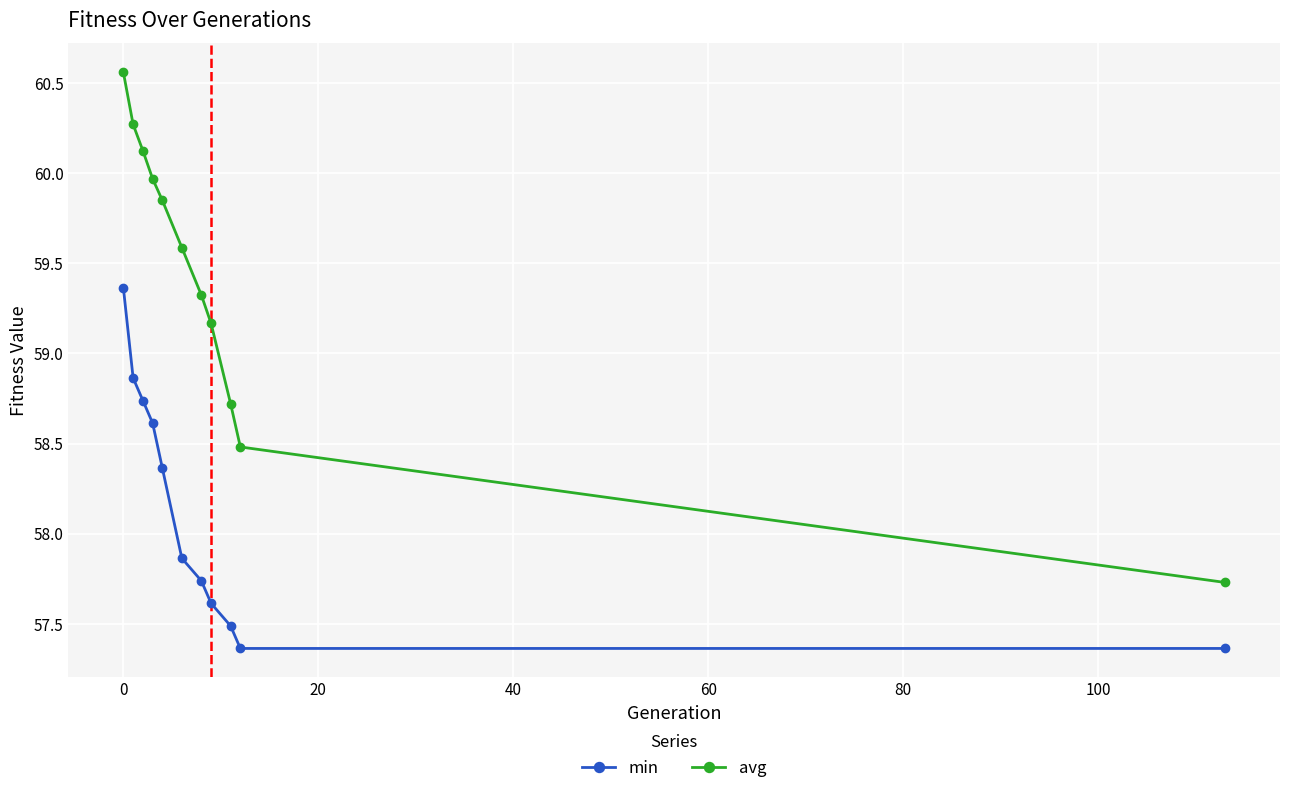

What is the difference between the second highest and minimum values in the avg series?

2.5